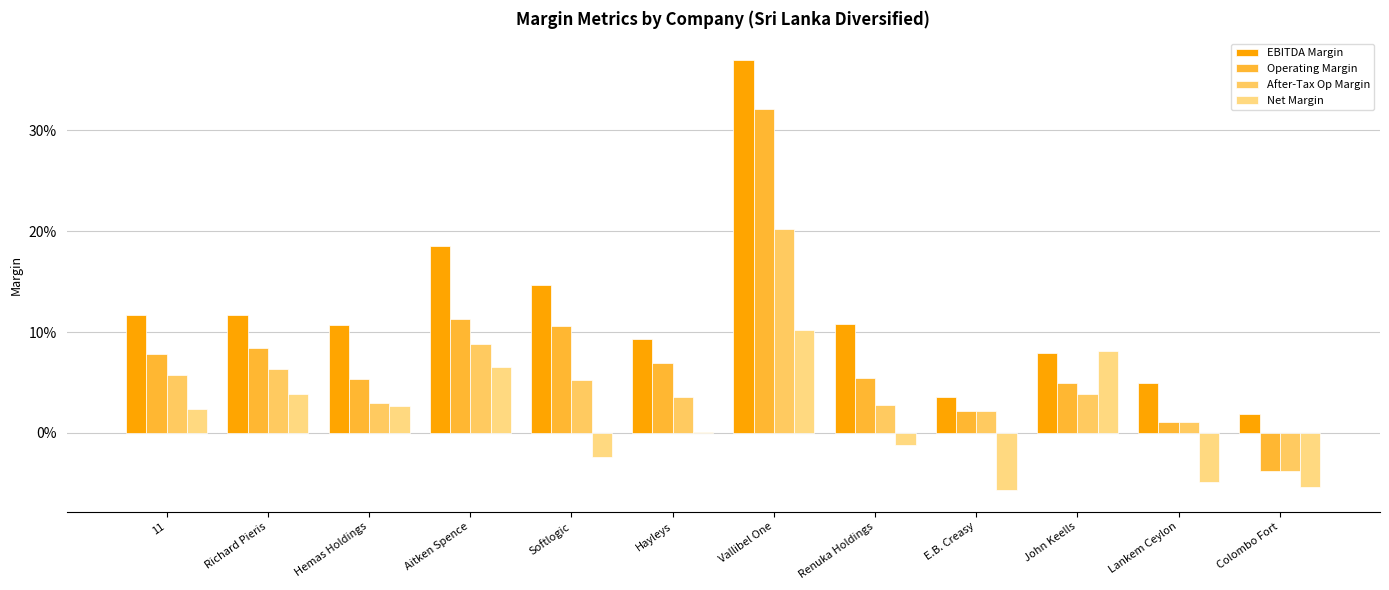

Are the bars grouped side by side (vs. stacked)?

Yes